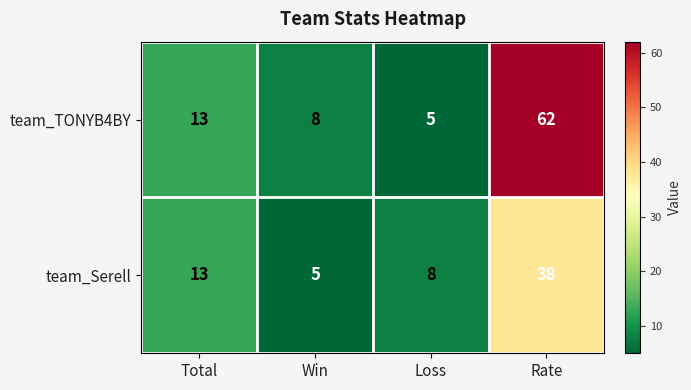

The team_TONYB4BY series shows 62 at Rate. True or false?

True